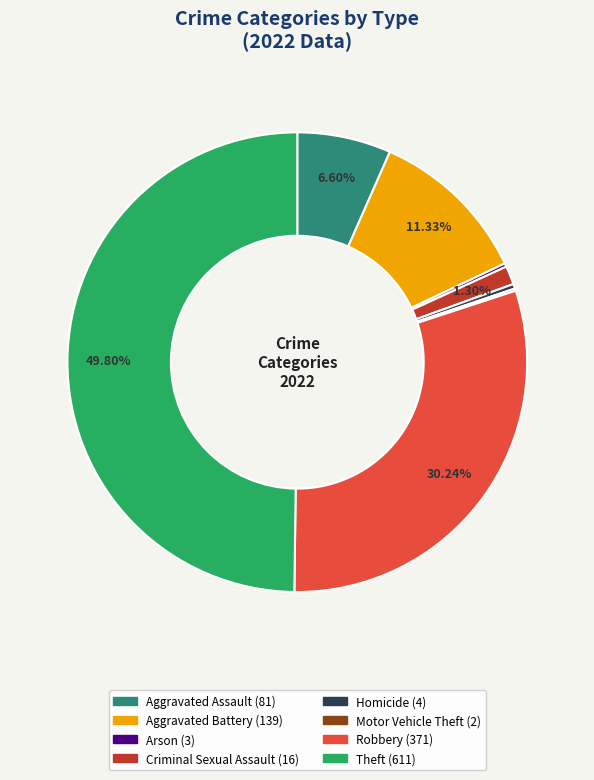

Does Criminal Sexual Assault account for over 50% of the chart?

No